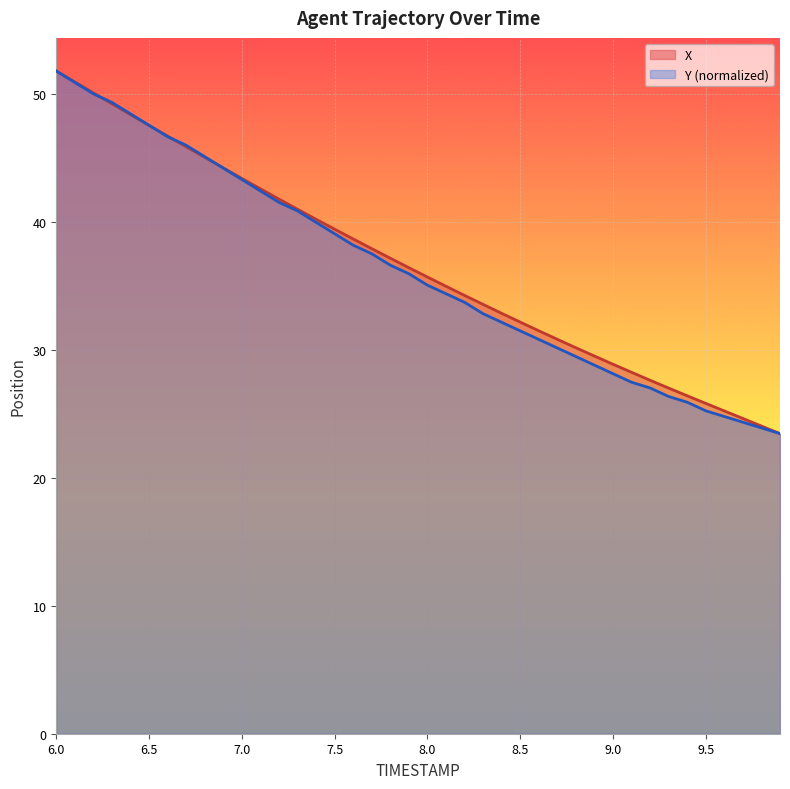

What is the sum of all Y values?

1452.0